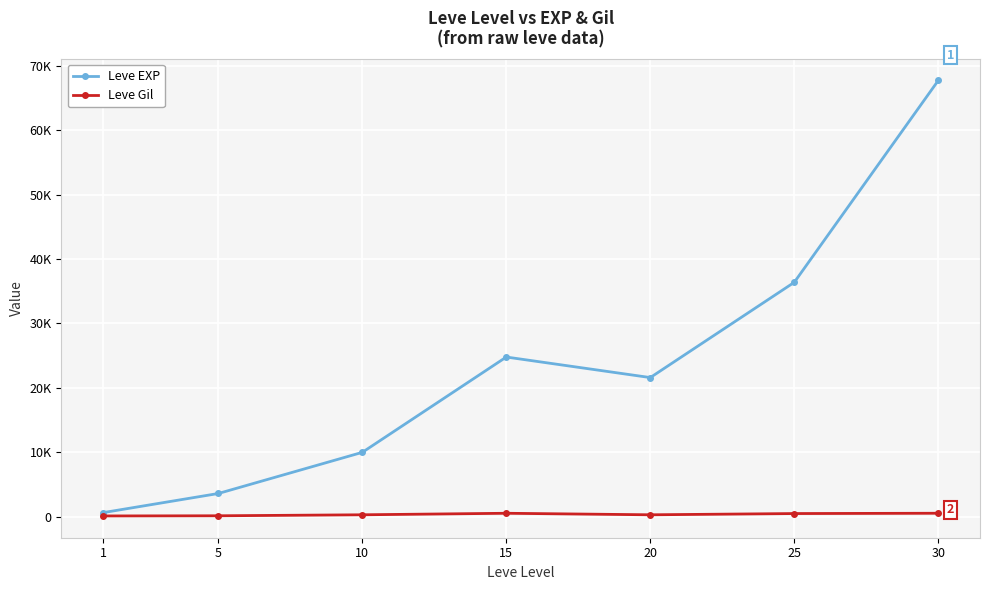

Is it true that Leve Gil equals 34 at 5?

False